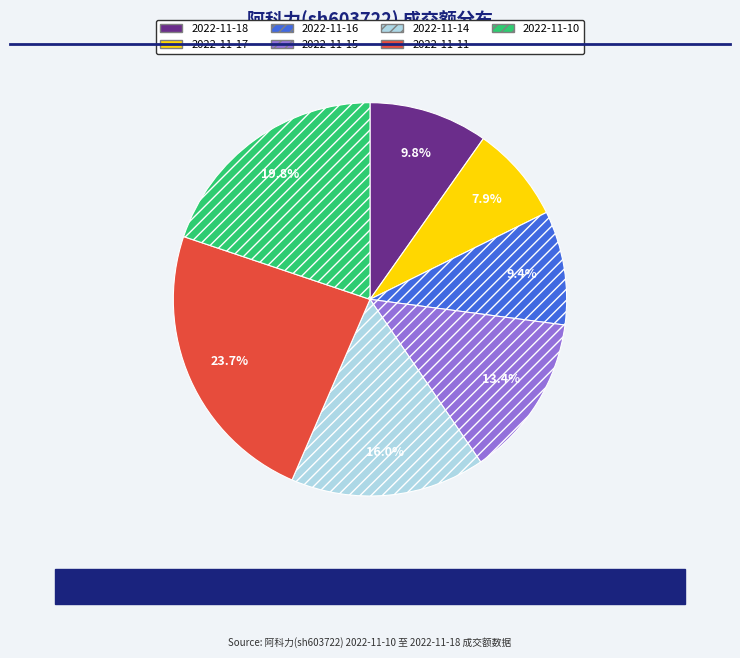

To the nearest percent, what is the difference between the largest and smallest slice percentages?

16%